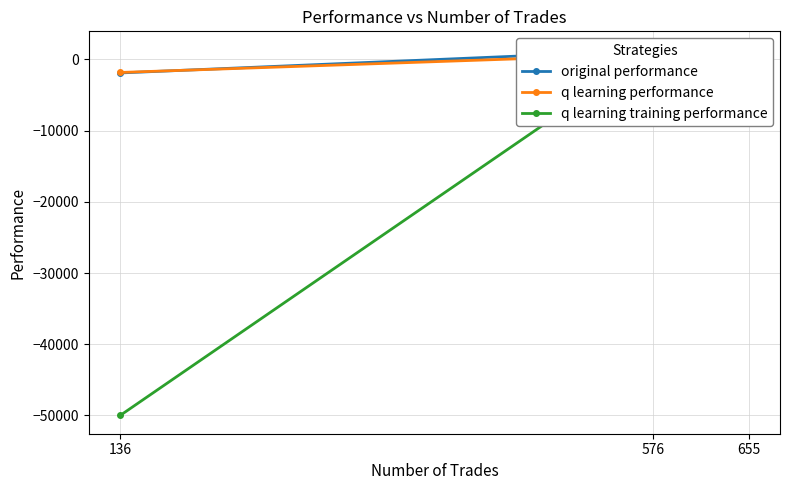

What is the highest value of the original performance series?

1267.1